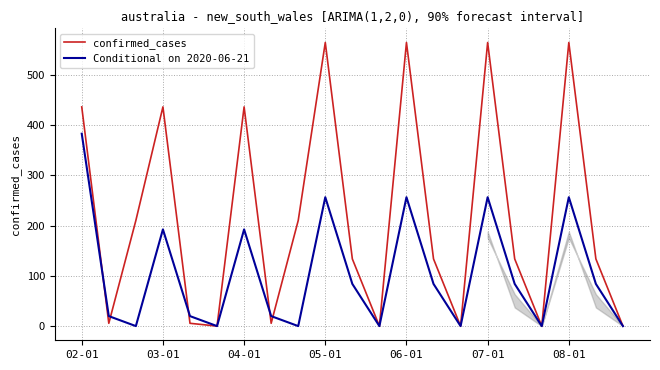

Count the number of data series in this chart.

2